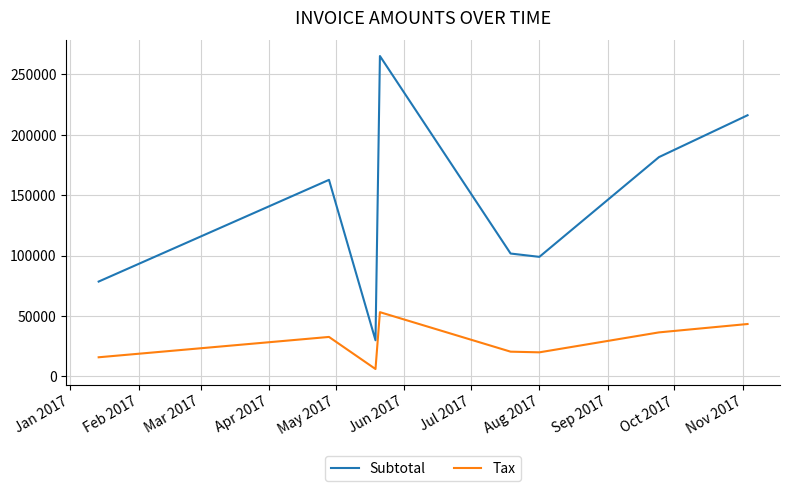

Which series has the largest total across all categories?

Subtotal